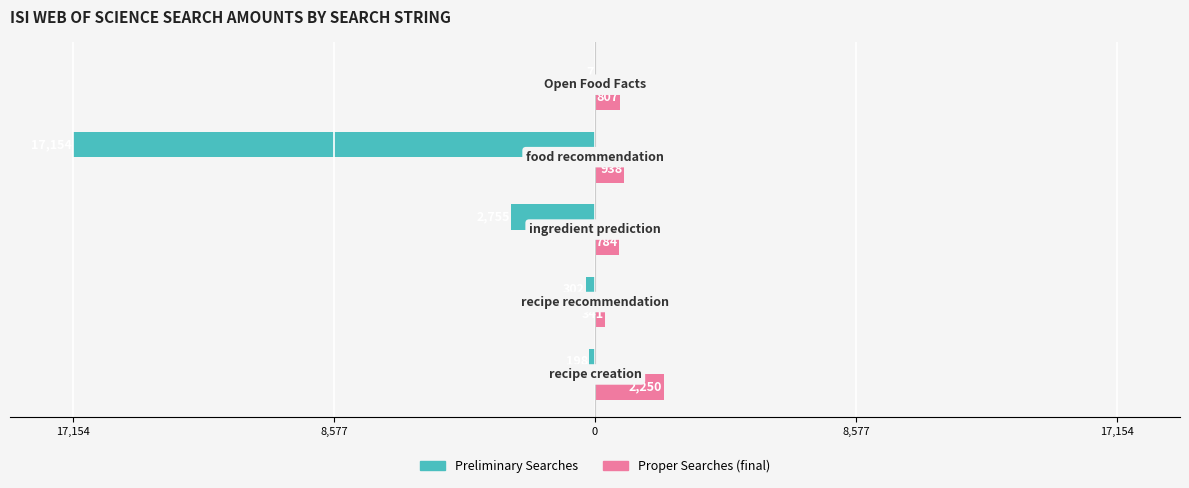

What is the difference between the maximum and minimum values in the Proper Searches (final) series?

1909